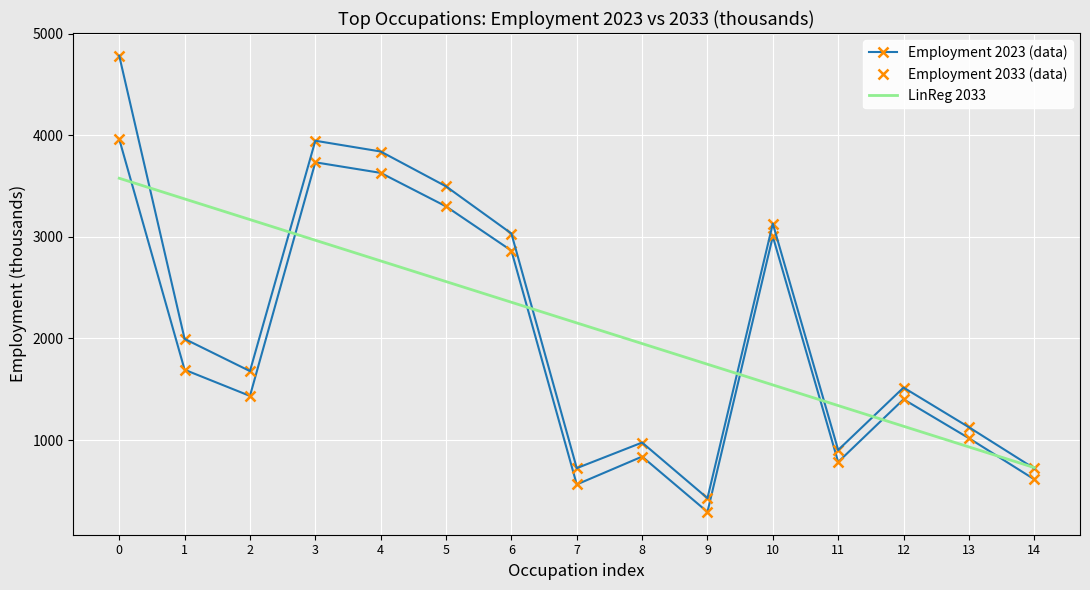

What is the total value across all series at 8?

3762.1